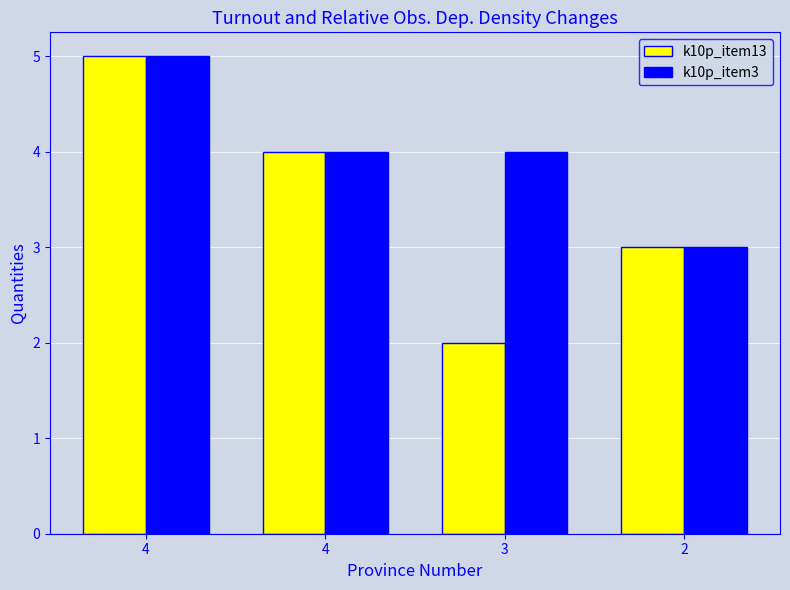

Between 3 and 4, which is larger?

4